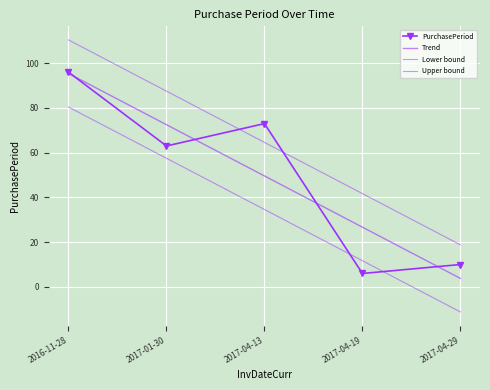

What is the sum of the PurchasePeriod values at 2017-01-30 and 2017-04-13?

136.0